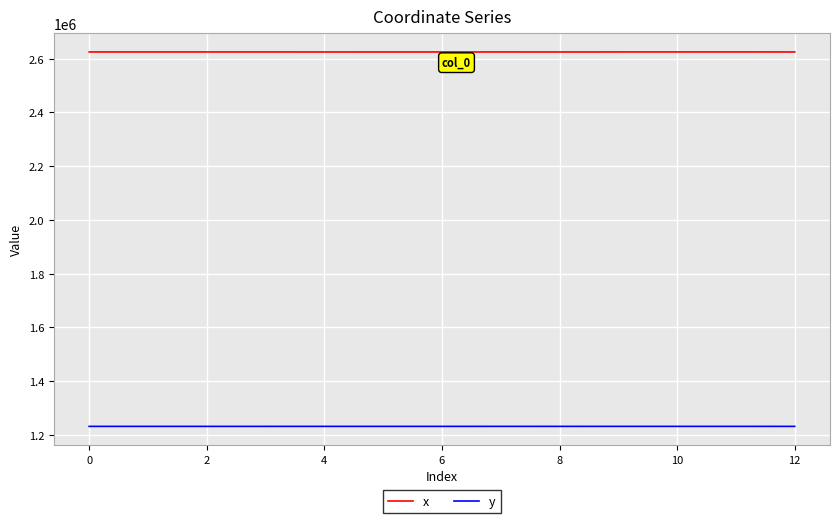

True or false: x and y intersect in this chart.

False